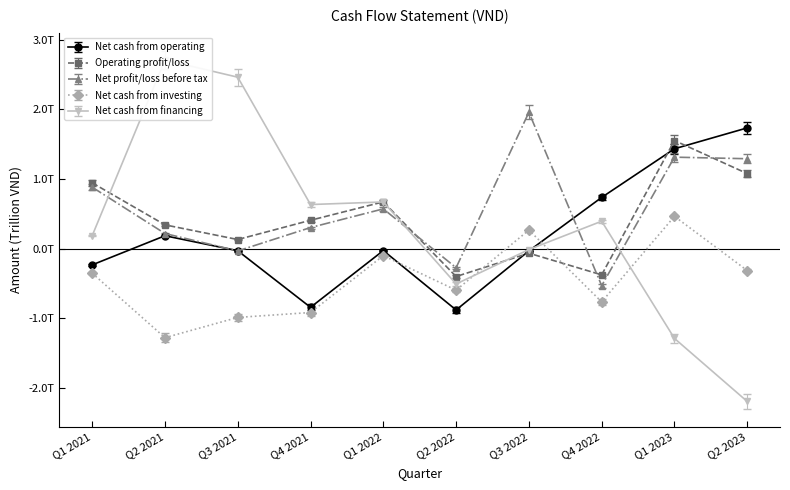

Which series has the largest range (max minus min)?

Net cash from financing